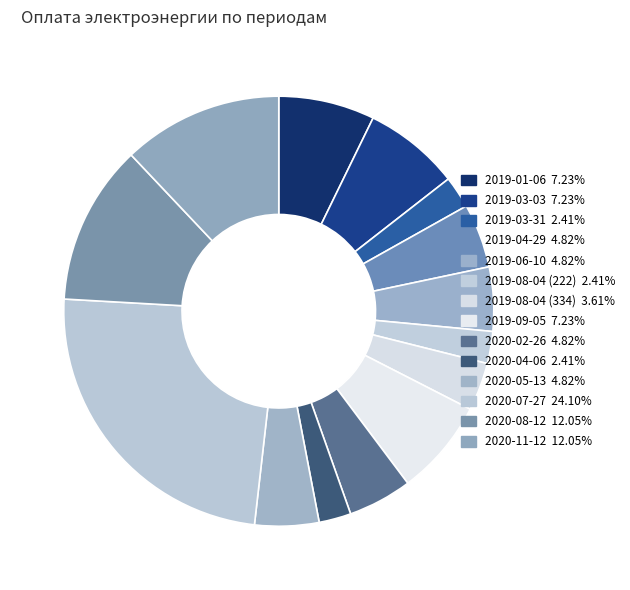

Which has a higher value, 2019-01-06 or 2019-09-05?

2019-01-06